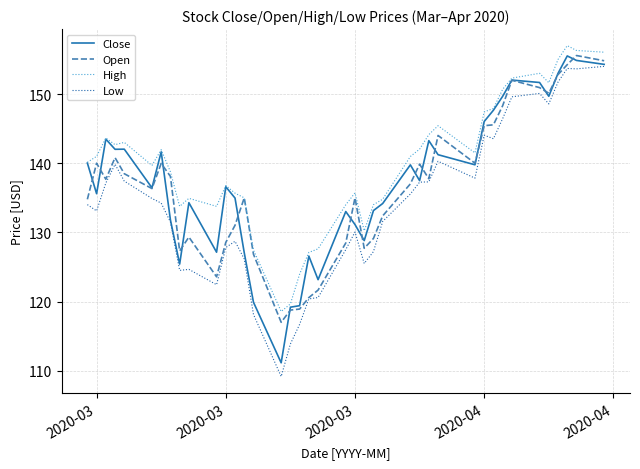

Which series has the widest spread of values?

Low